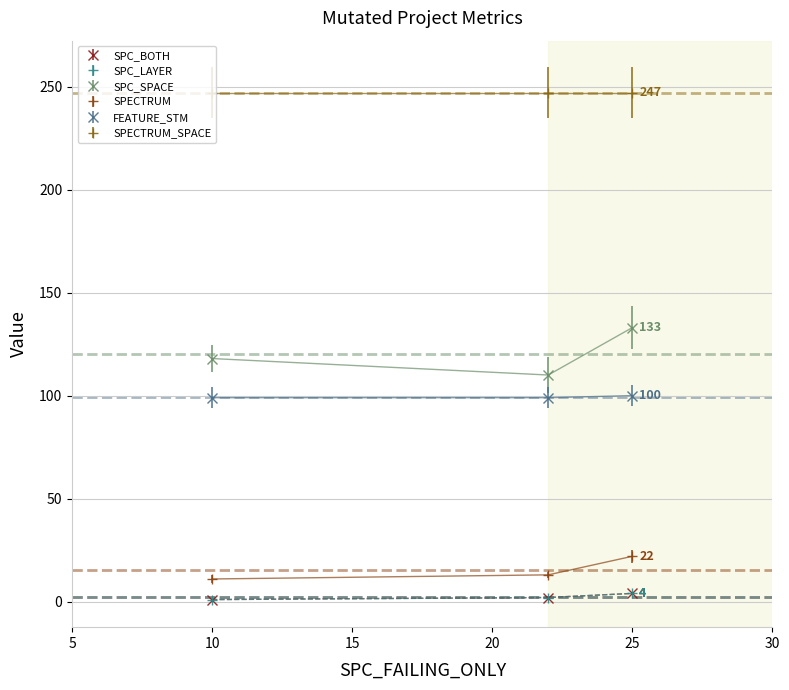

What is the value of the SPC_LAYER point at the 1st from the left?

1